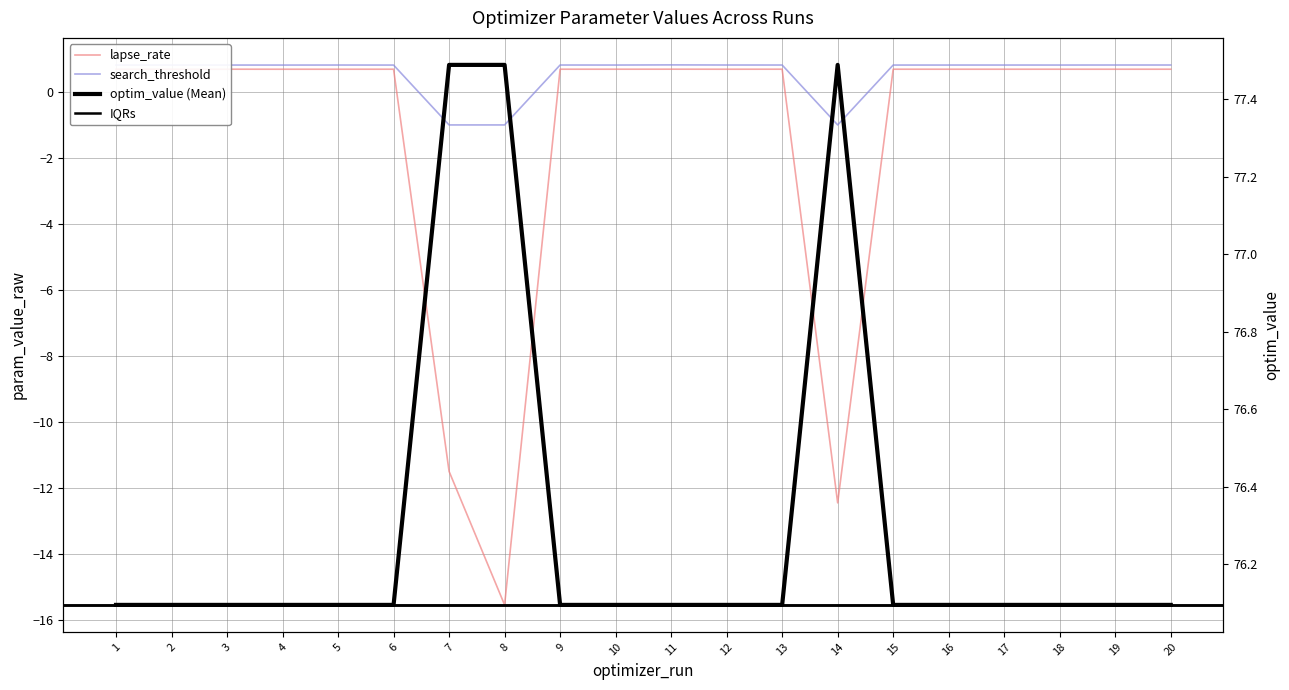

True or false: search_threshold and lapse_rate cross at least once.

False